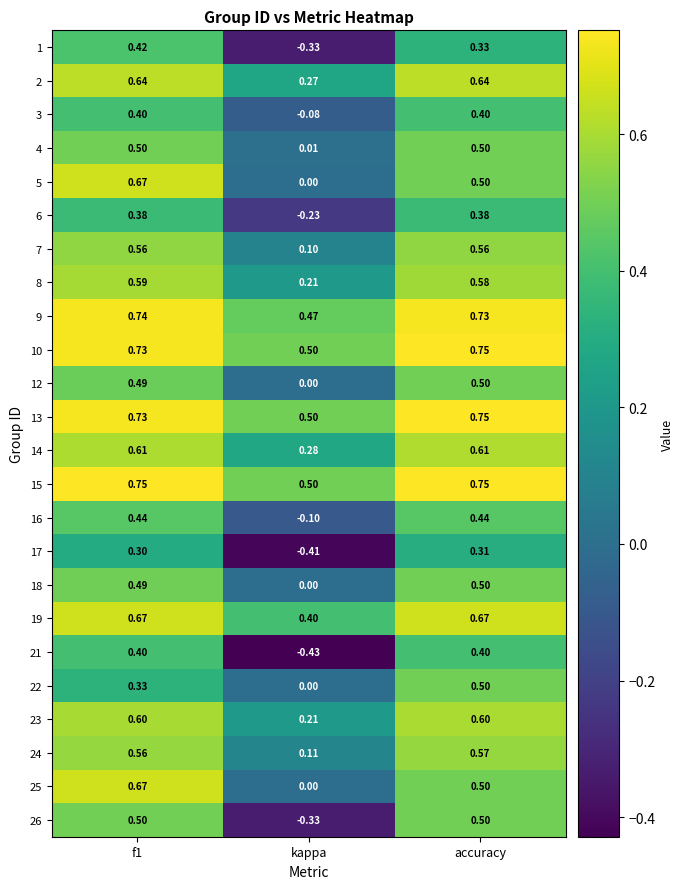

Where is 25 nearest to the value 0?

kappa